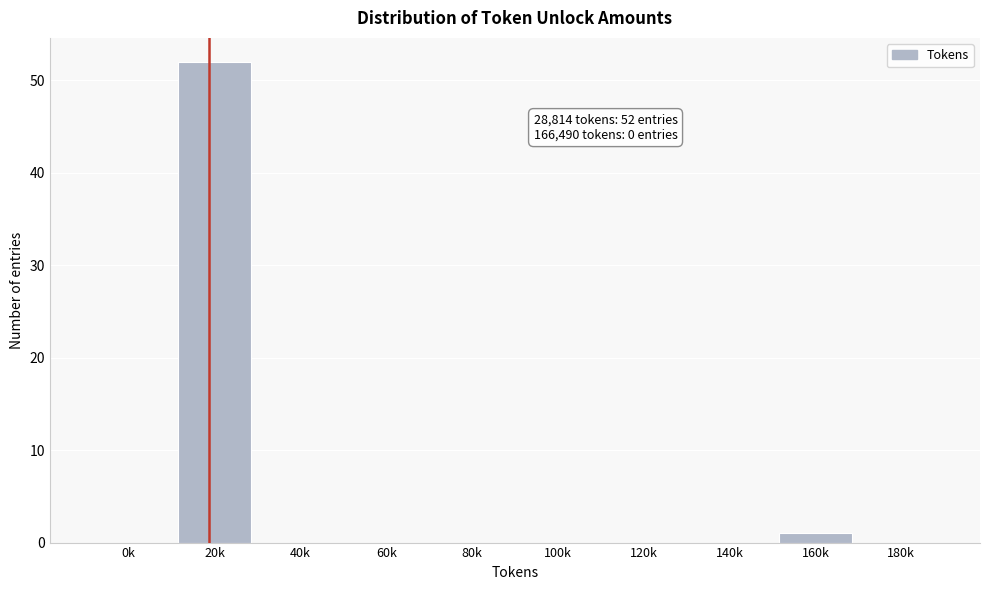

Reading left to right, what are all the values shown in this chart?

0k=0	20k=52	40k=0	60k=0	80k=0	100k=0	120k=0	140k=0	160k=1	180k=0